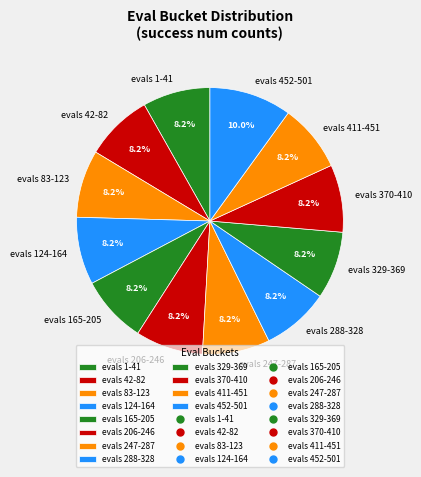

Which category has the biggest portion of the pie?

evals 452-501